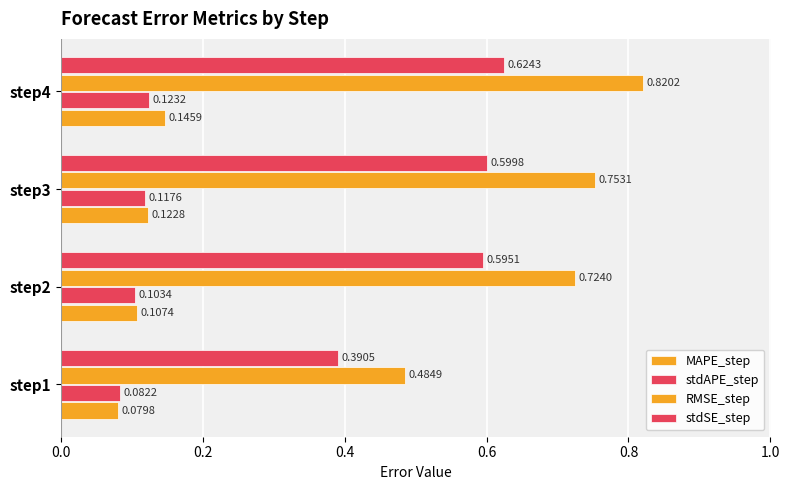

How many series are shown in this chart?

4